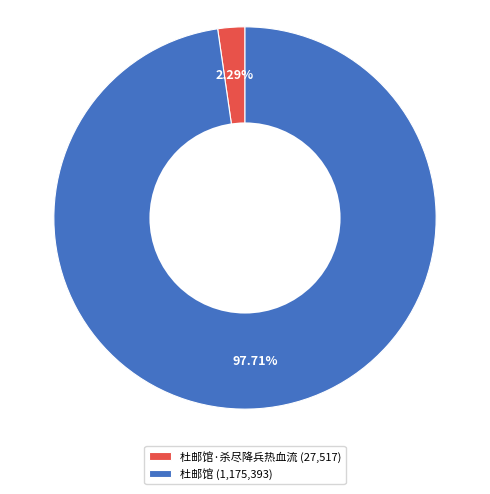

Rank the categories by value from lowest to highest.

杜邮馆·杀尽降兵热血流 (27,517), 杜邮馆 (1,175,393)